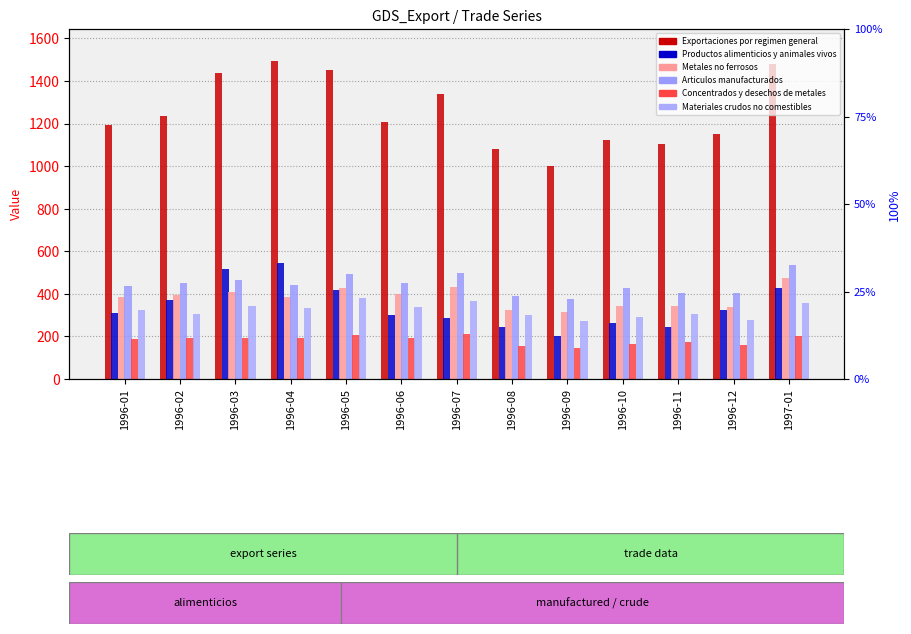

At which label does Materiales crudos no comestibles reach its minimum?

1996-09